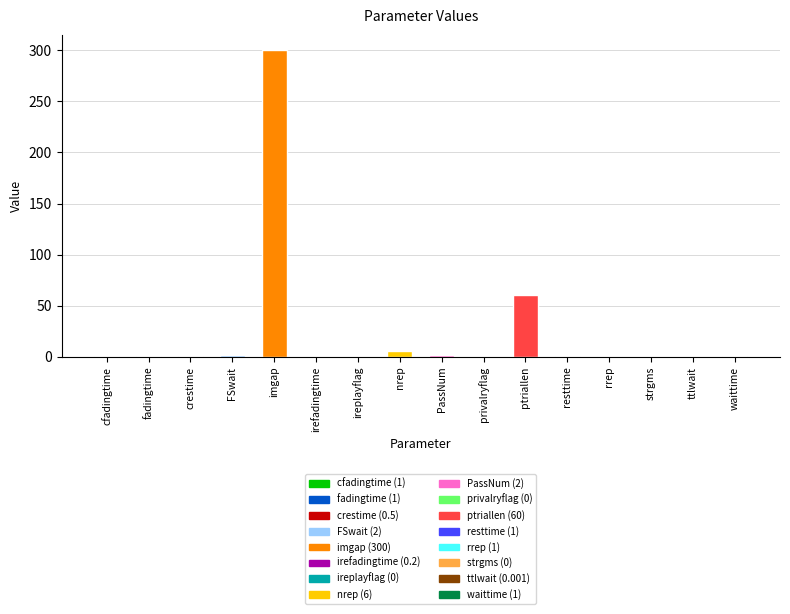

How many positive values are there?

13